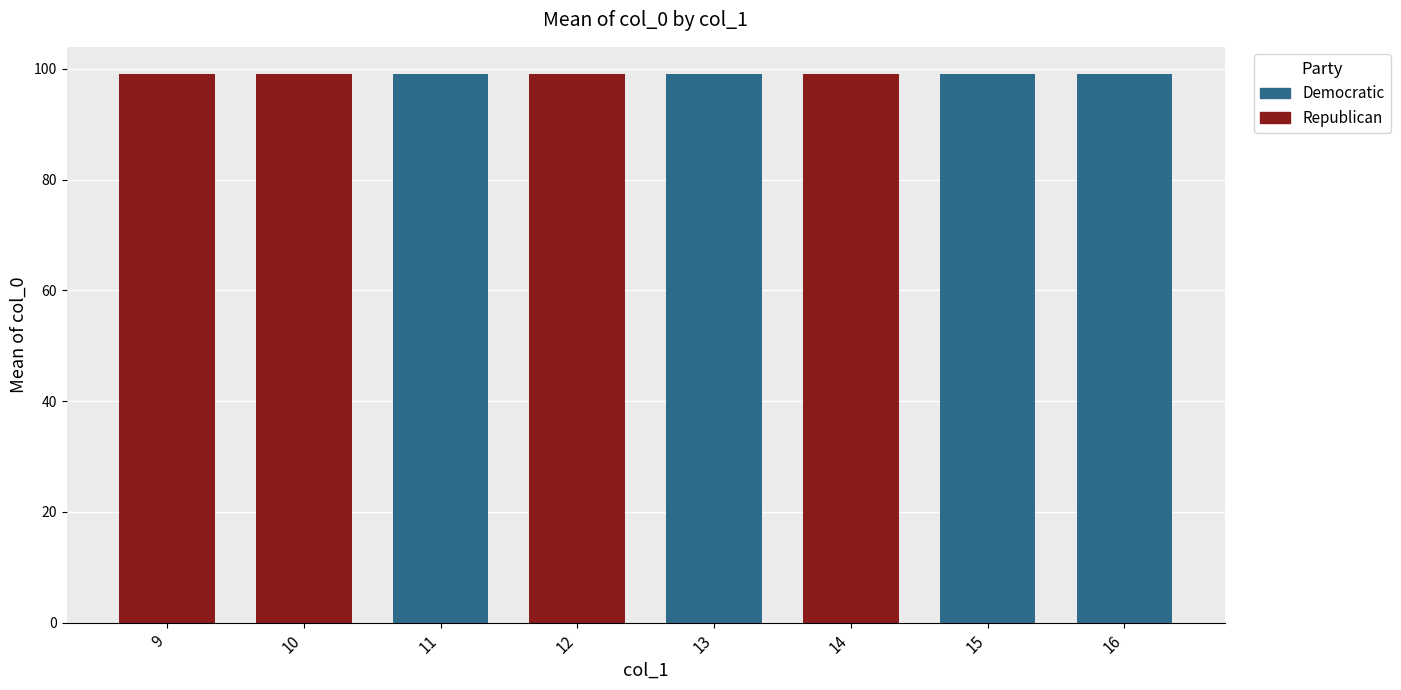

What value does the data have at 16, to the nearest 5?

100